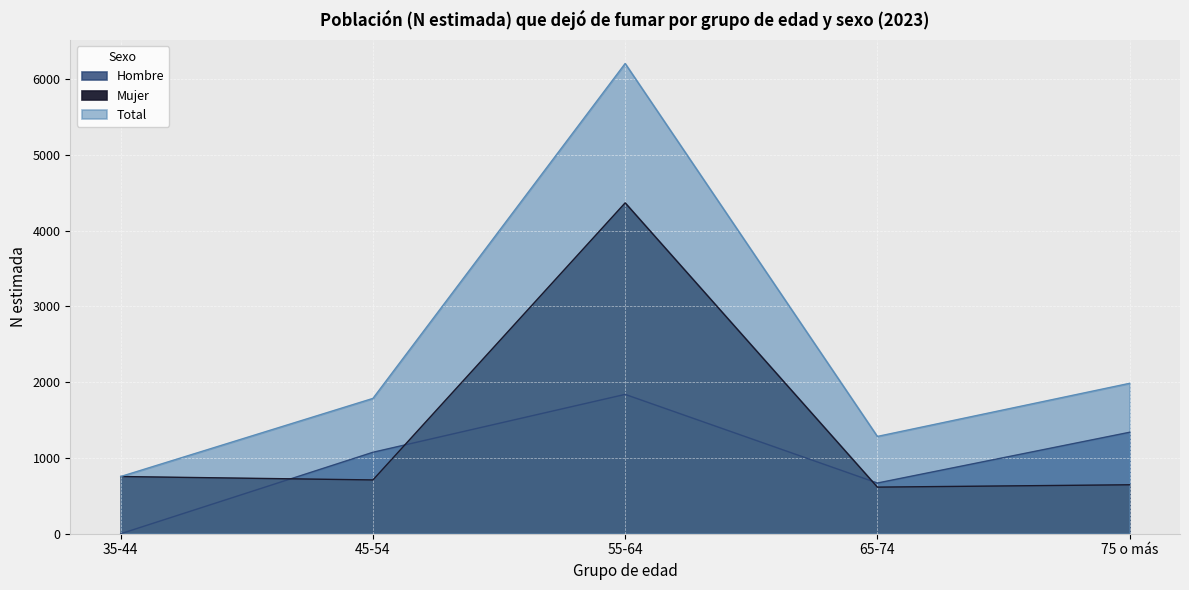

What is the sum of all Total values?

12016